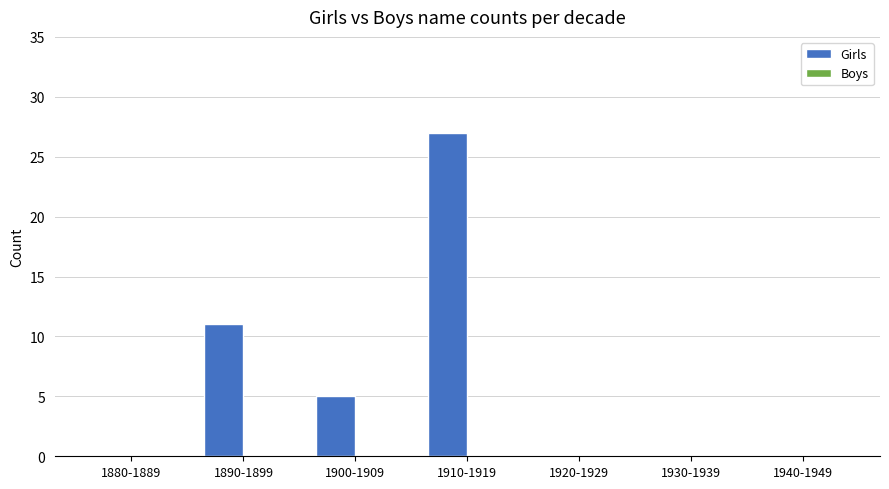

Between 1890-1899 and 1940-1949, which is larger?

1890-1899